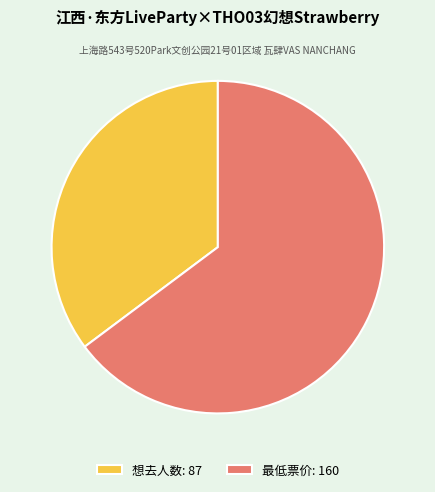

What is the smallest slice in the pie chart?

想去人数